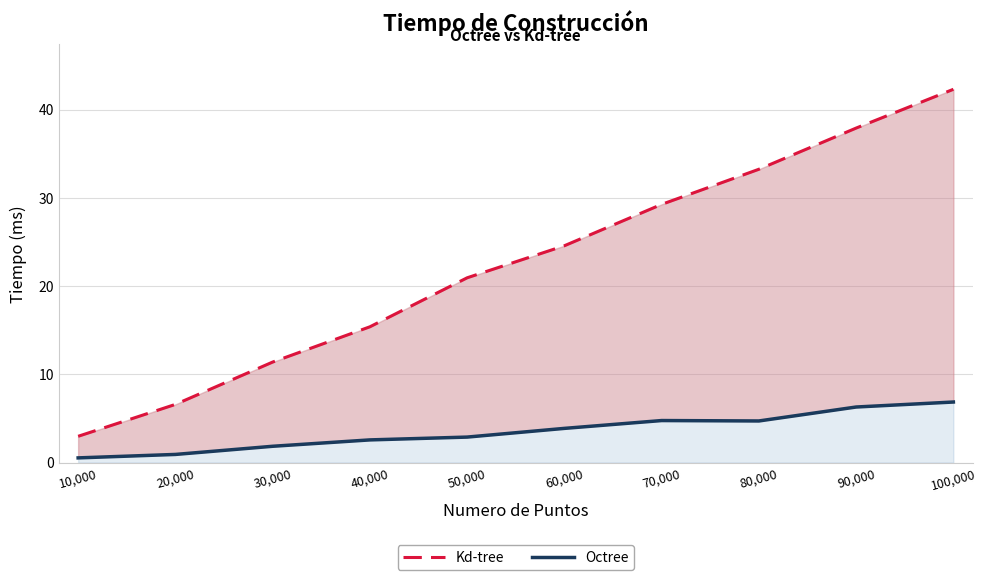

True or false: Kd-tree has more than 1 points higher than both neighbors.

False